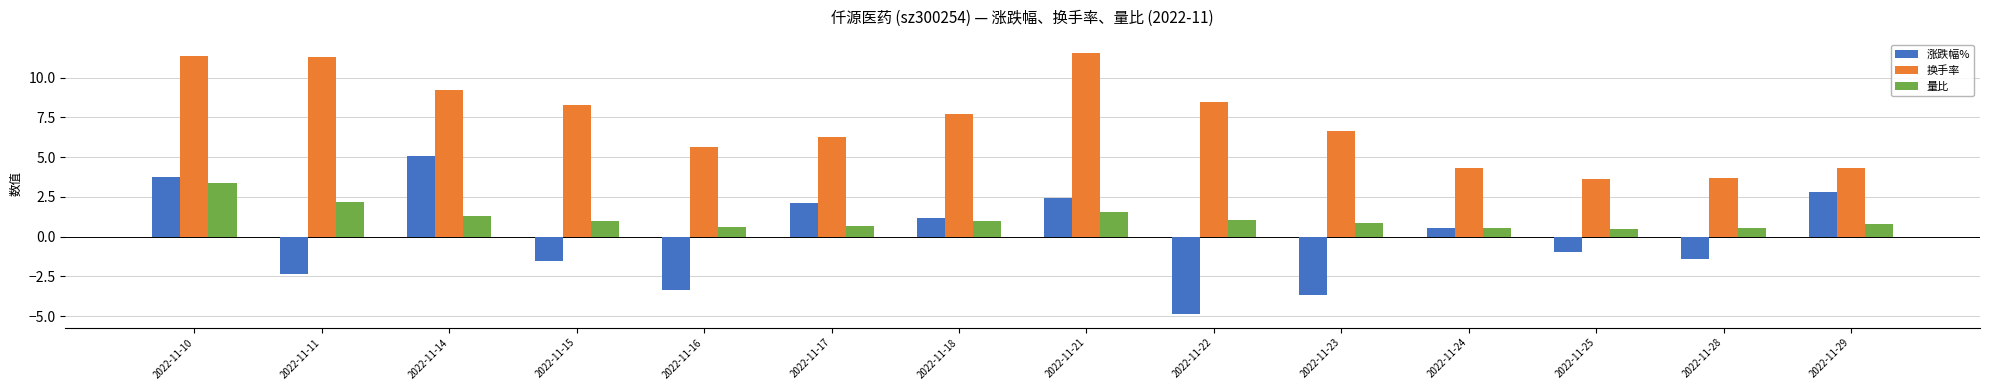

What is the value of the 涨跌幅% bar at the 2nd from the left?

-2.3